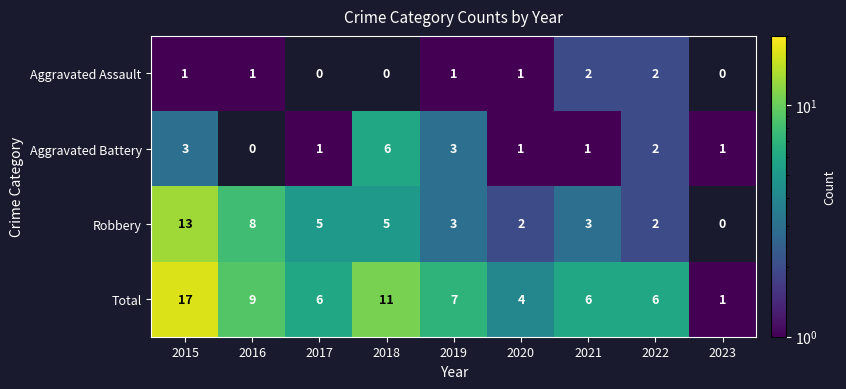

What is the highest value of the Total series?

17